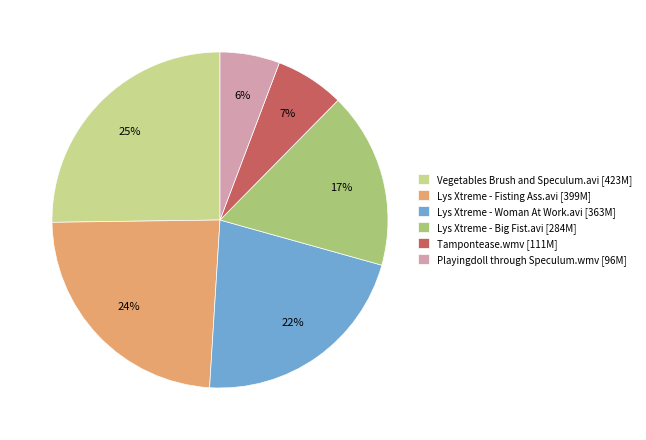

Combined, do Lys Xtreme - Woman At Work.avi and Lys Xtreme - Fisting Ass.avi account for over 50%?

No